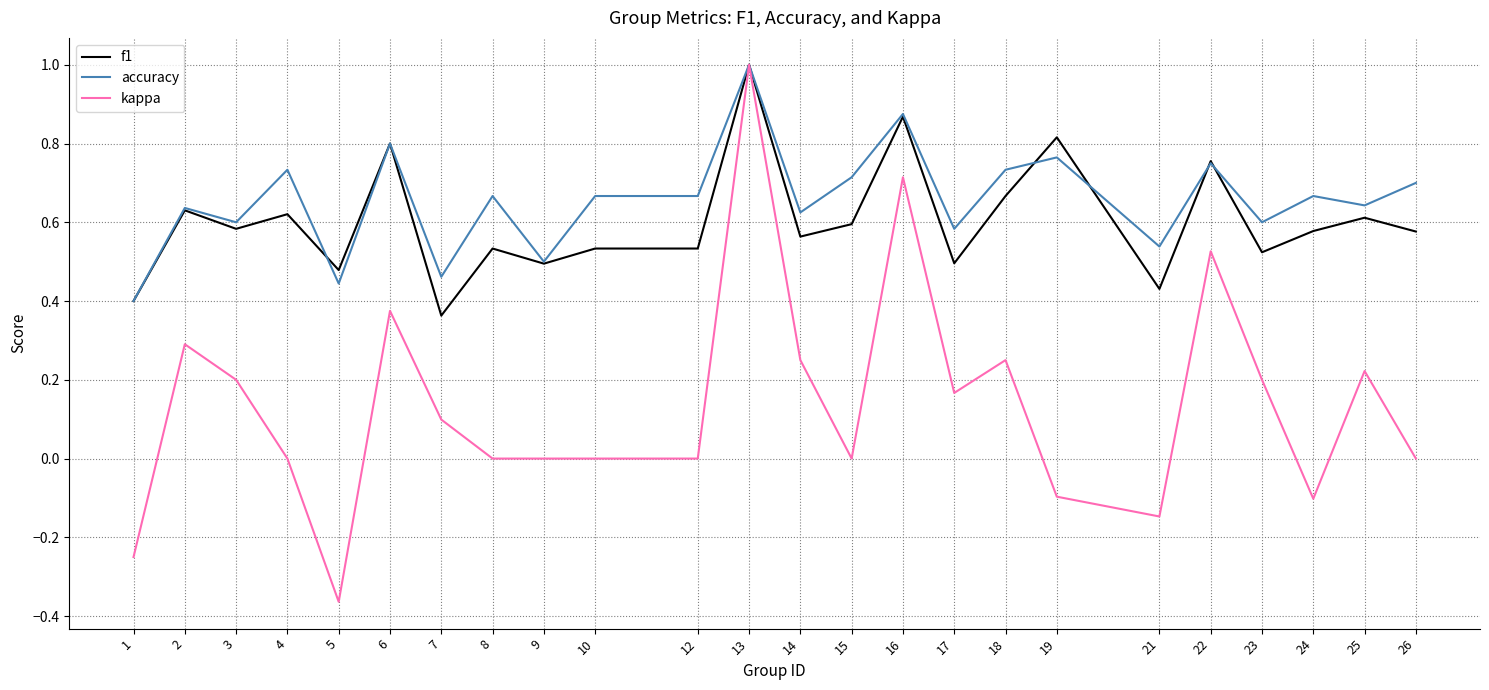

What is the total value across all series at 25?

1.5